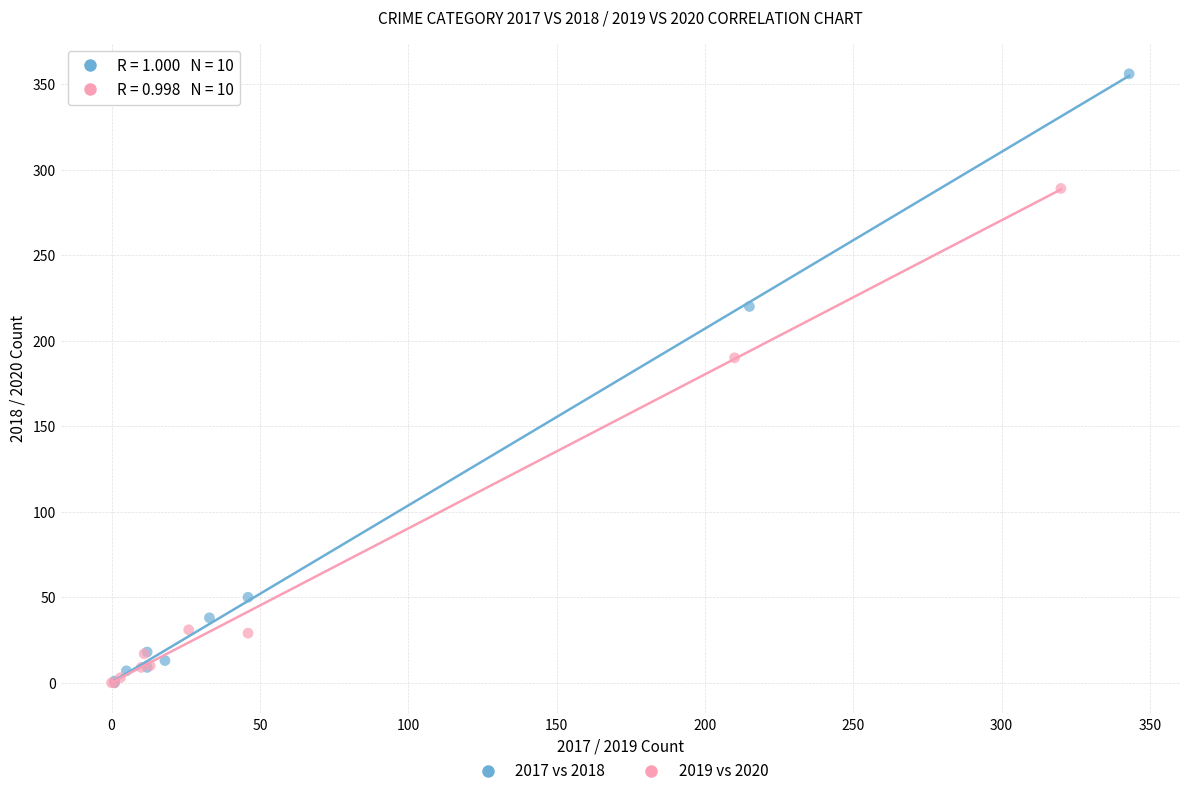

Which series has the largest Y range (max minus min)?

2017 vs 2018